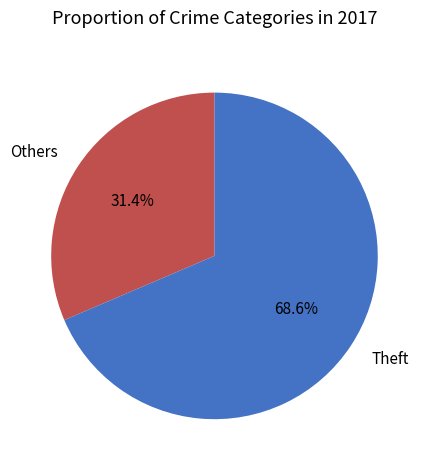

Rank the categories by value from highest to lowest.

Theft, Others